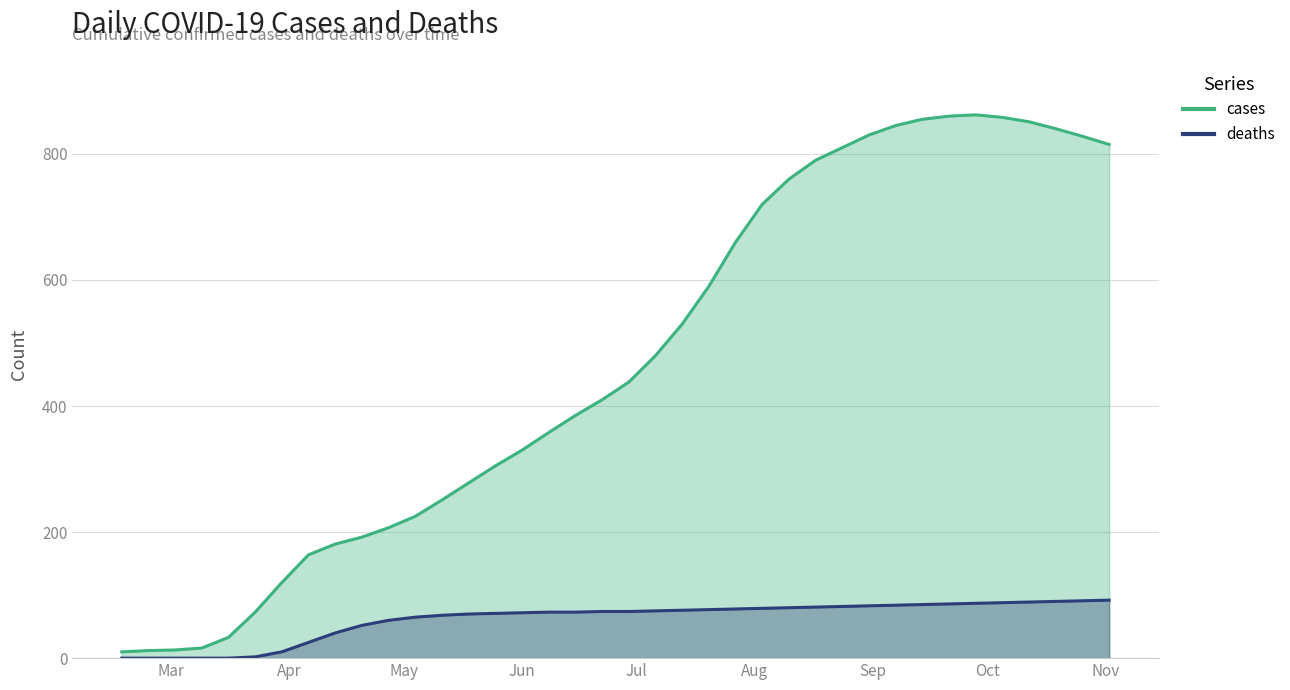

How many data points in cases are less than 438?

19